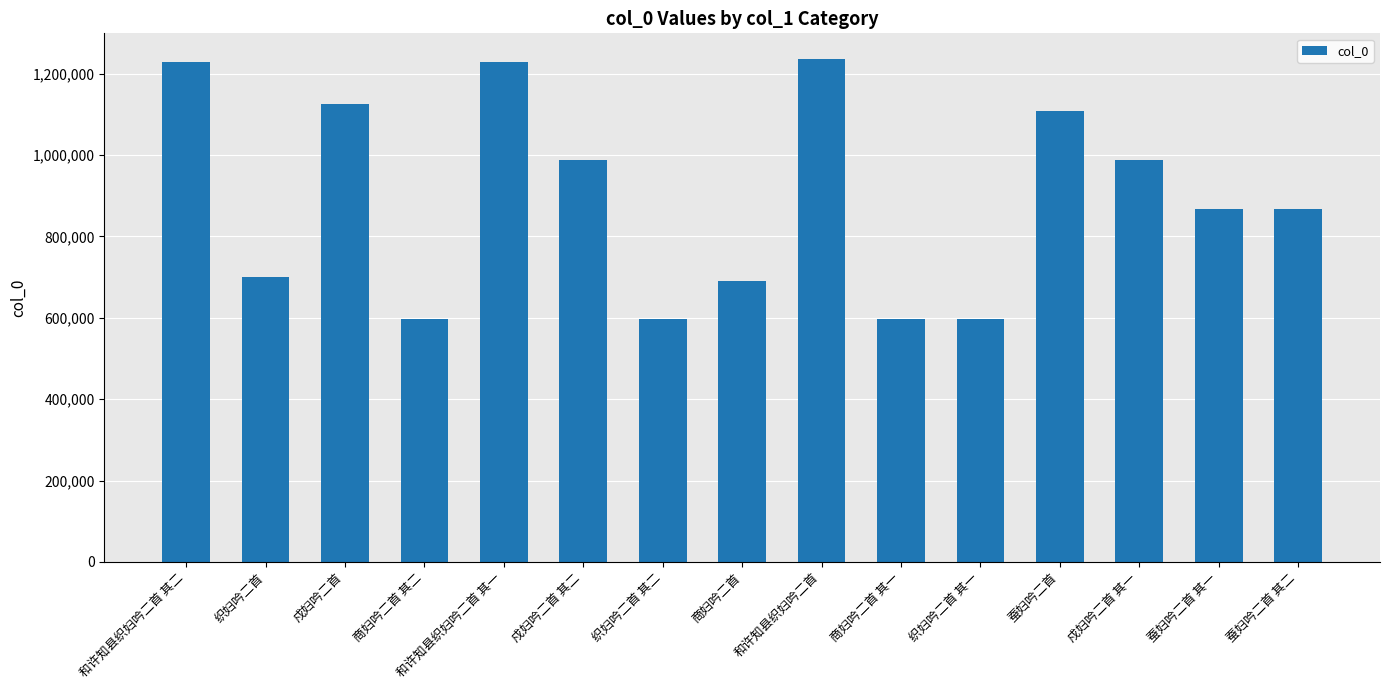

What is the smallest value displayed?

596018